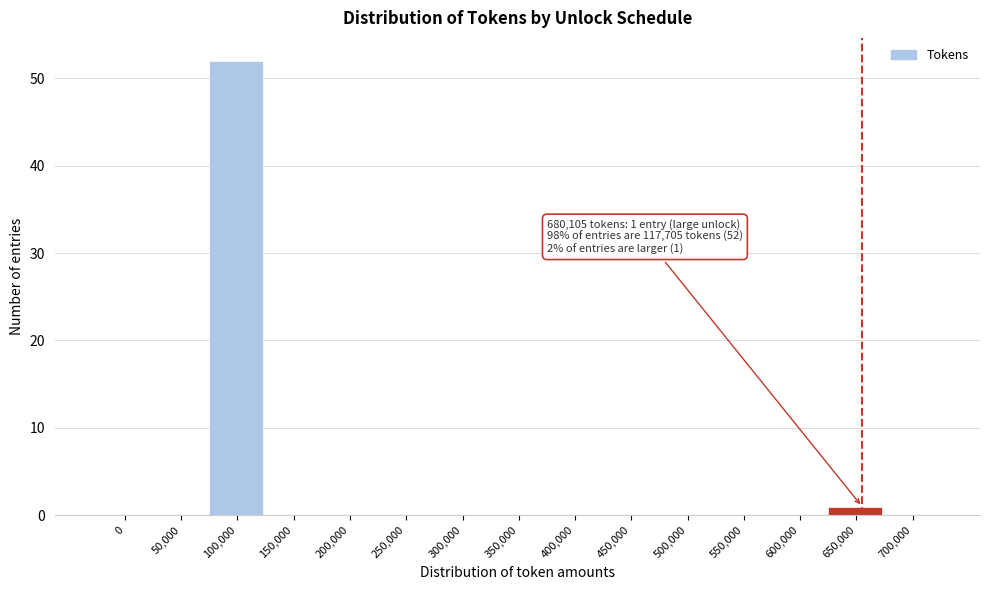

Reading left to right, transcribe all the data shown in this chart.

0=0	50,000=0	100,000=52	150,000=0	200,000=0	250,000=0	300,000=0	350,000=0	400,000=0	450,000=0	500,000=0	550,000=0	600,000=0	650,000=1	700,000=0